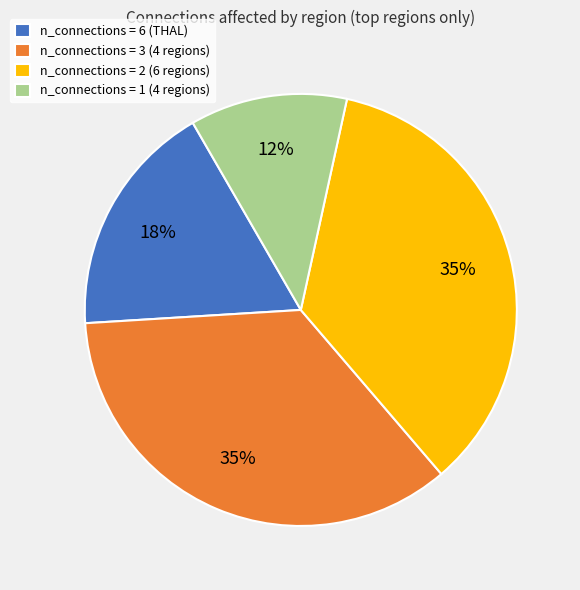

Which has a higher value, n_connections = 1 (4 regions) or n_connections = 3 (4 regions)?

n_connections = 3 (4 regions)